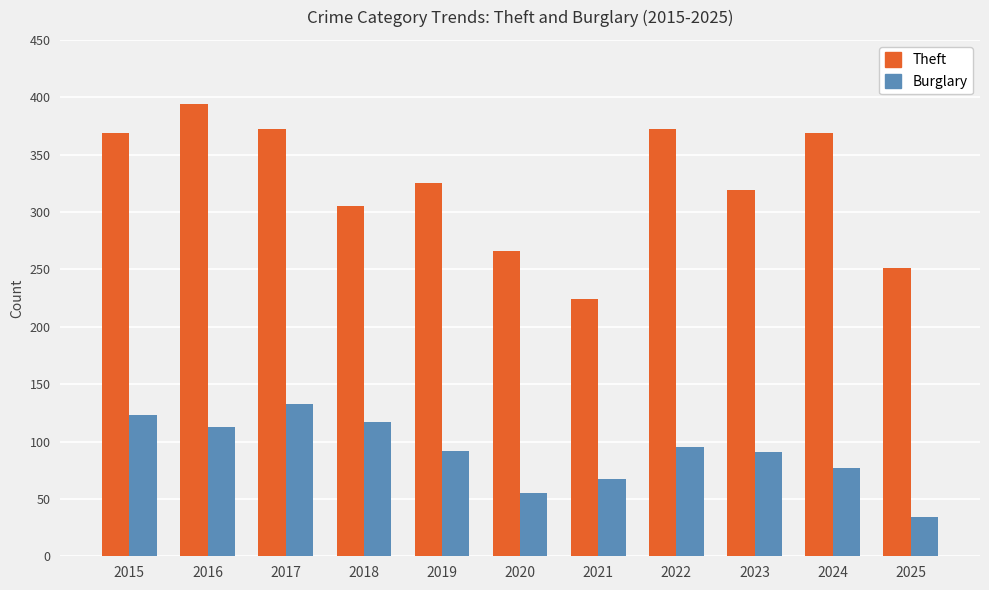

Rank the series by their average value, from lowest to highest.

Burglary, Theft